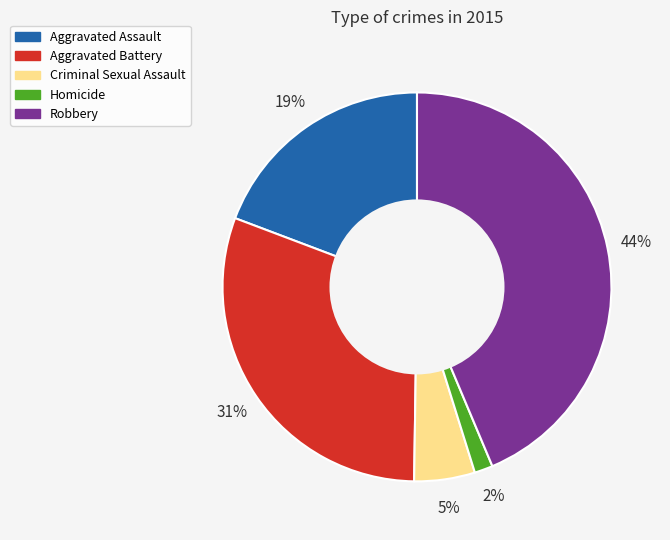

Between Robbery and Homicide, which is larger?

Robbery